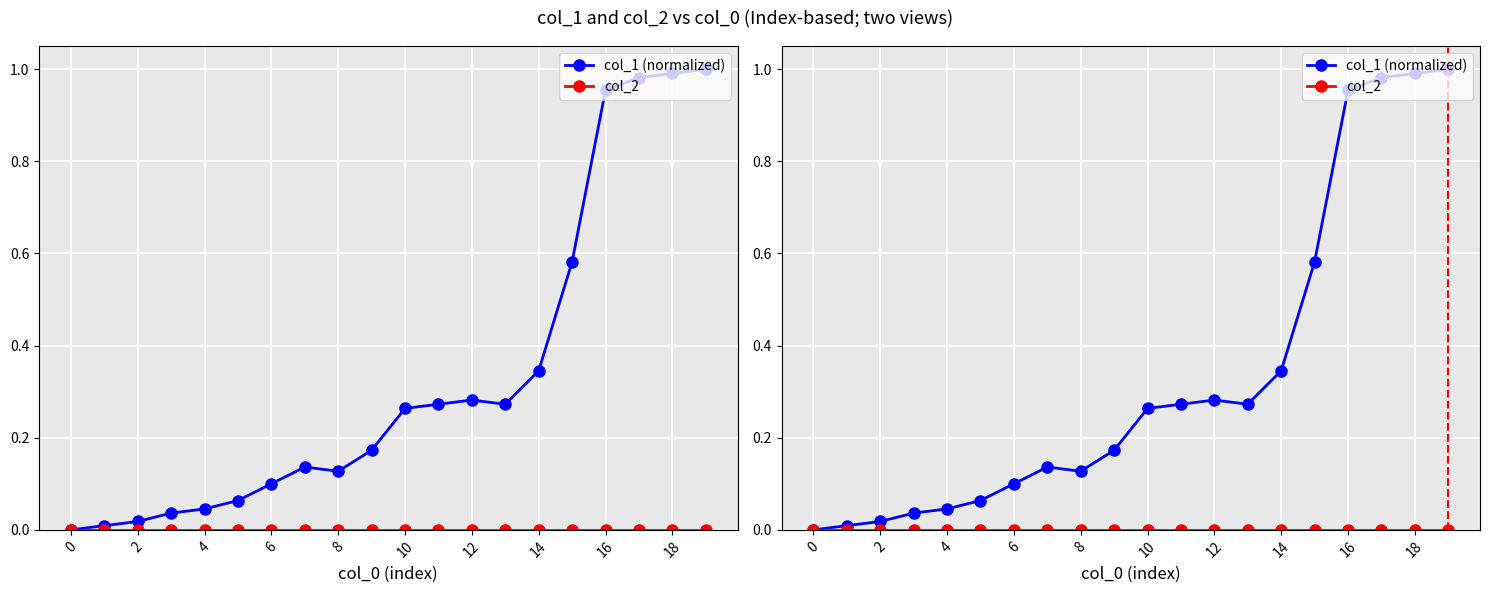

What is the difference between the col_1 (normalized) values at 19 and 4?

1.0